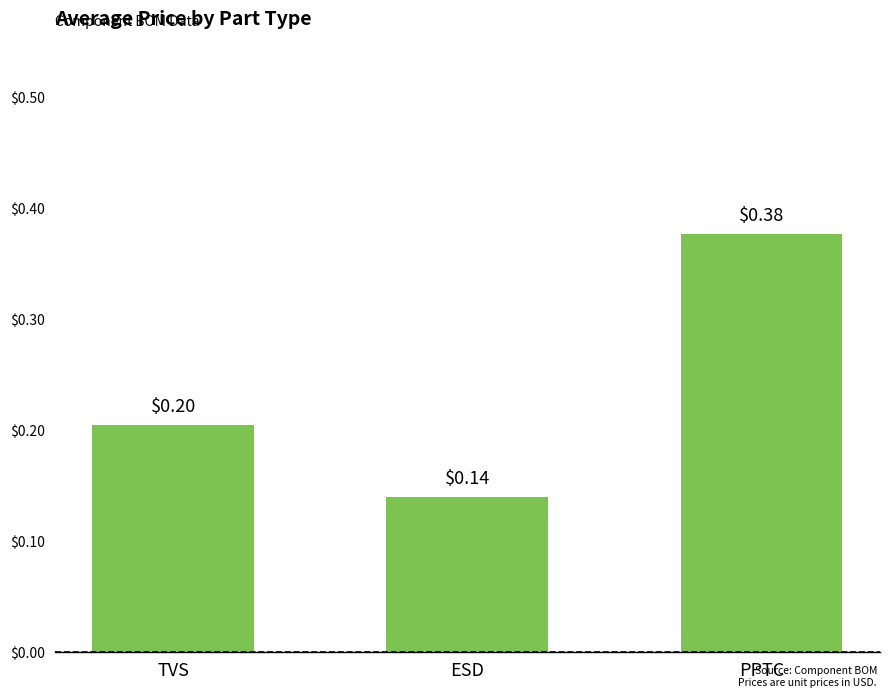

What is the sum of the values at PPTC and TVS?

0.6